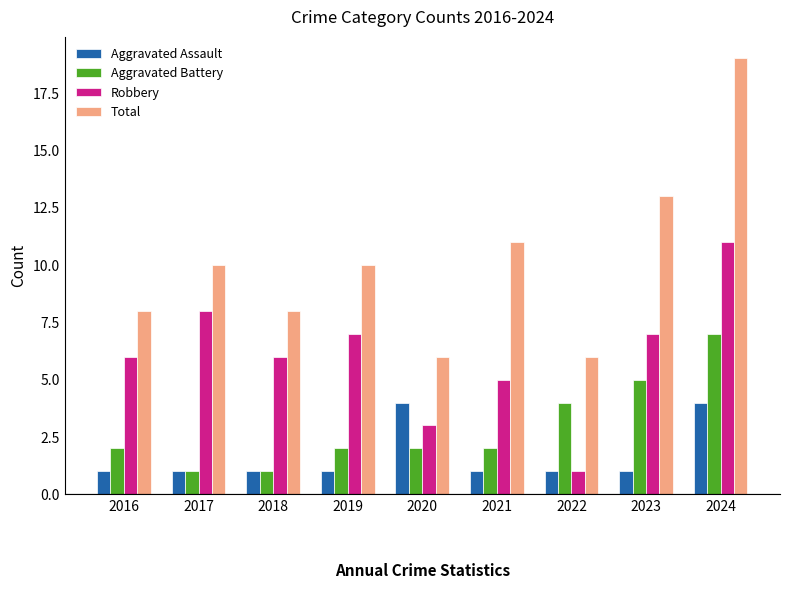

How many bars are there in each group?

4